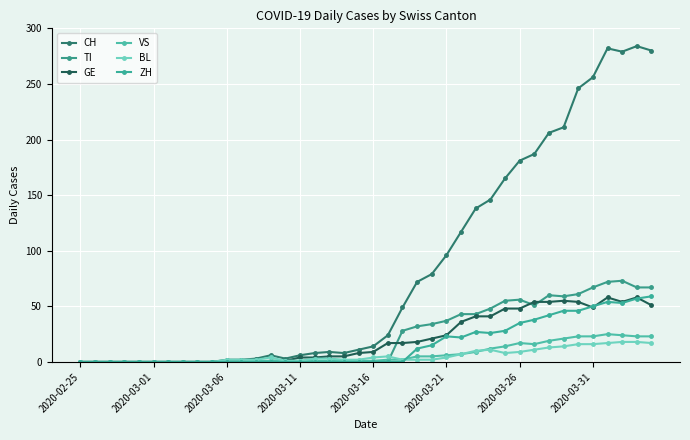

Count the number of categories in the chart.

40